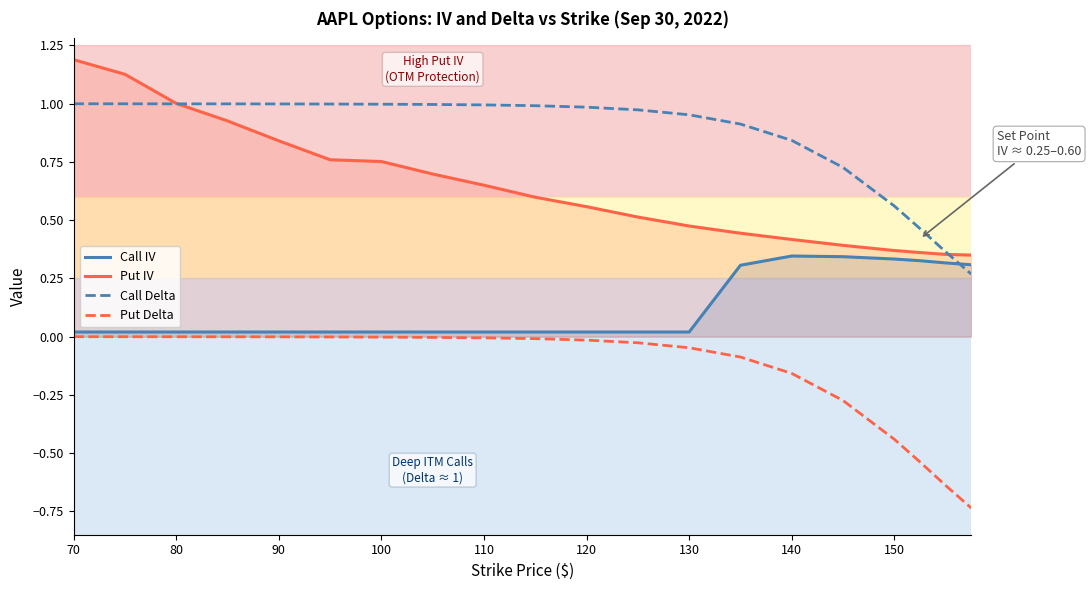

True or false: Call IV and Put Delta intersect in this chart.

False